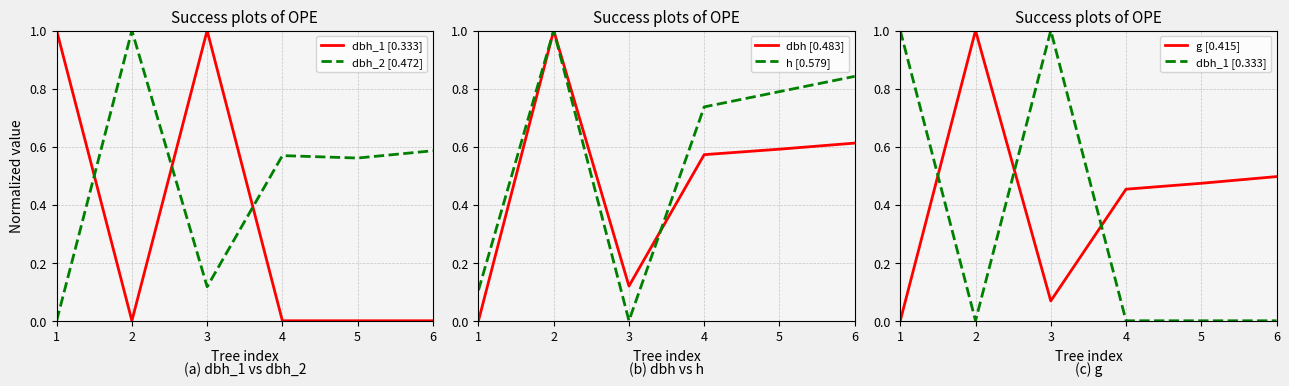

True or false: g [0.415] and dbh [0.483] cross at least once.

False